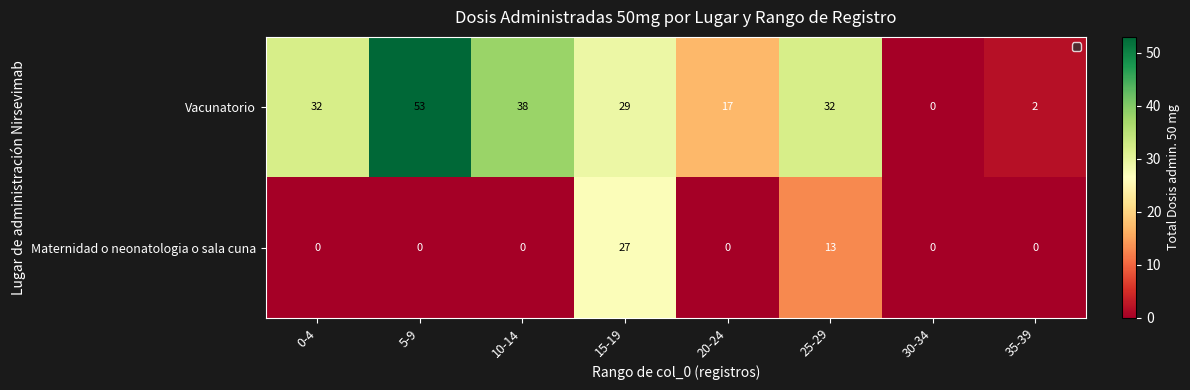

What is the spread (max minus min) of values at 5-9?

53